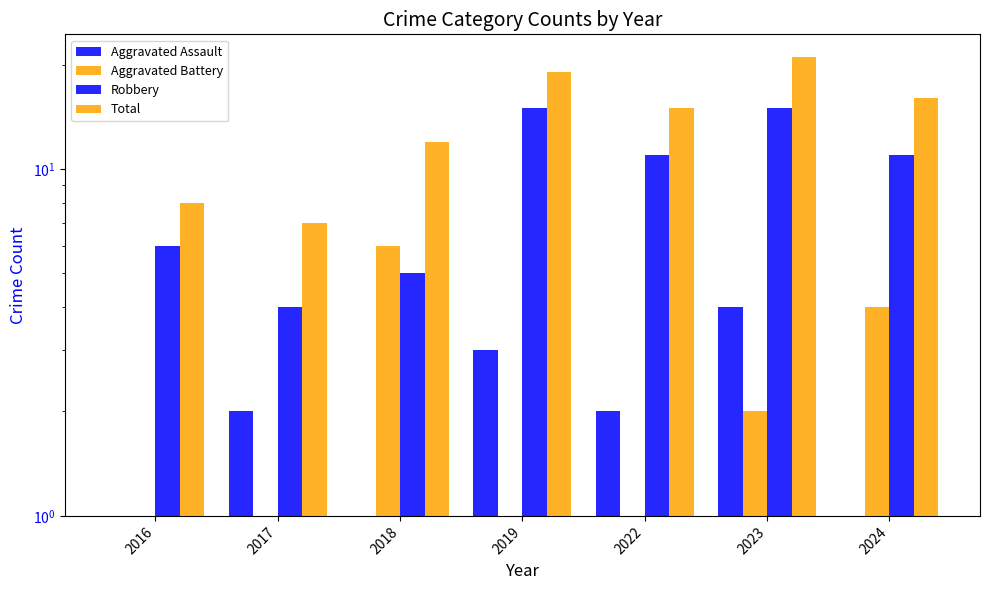

How many data points in Total are less than 15?

3